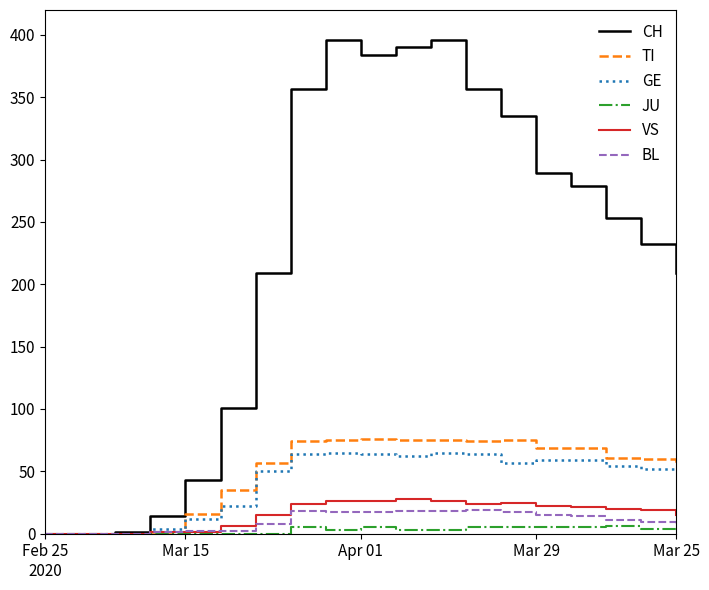

Which series has the largest total across all categories?

CH